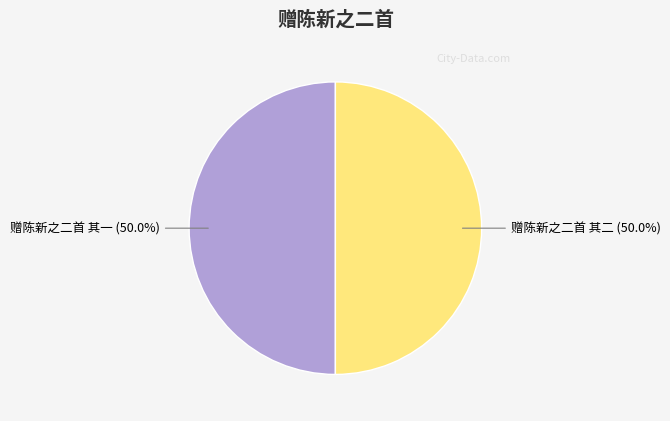

Approximately how many times larger is the value at 赠陈新之二首 其二 compared to 赠陈新之二首 其一?

1.0